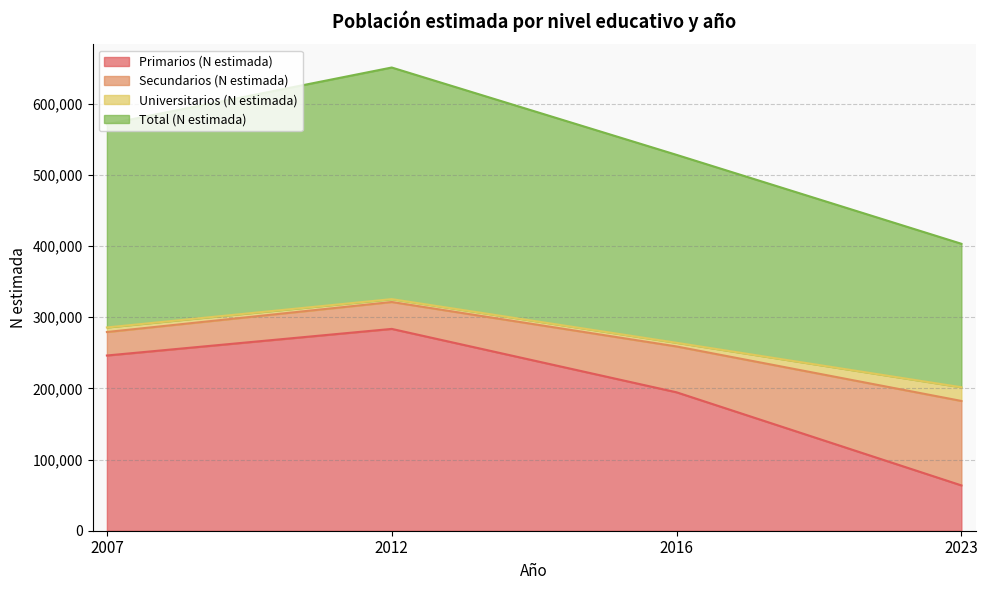

What is the difference between the maximum and minimum values in the Primarios (N estimada) series?

219847